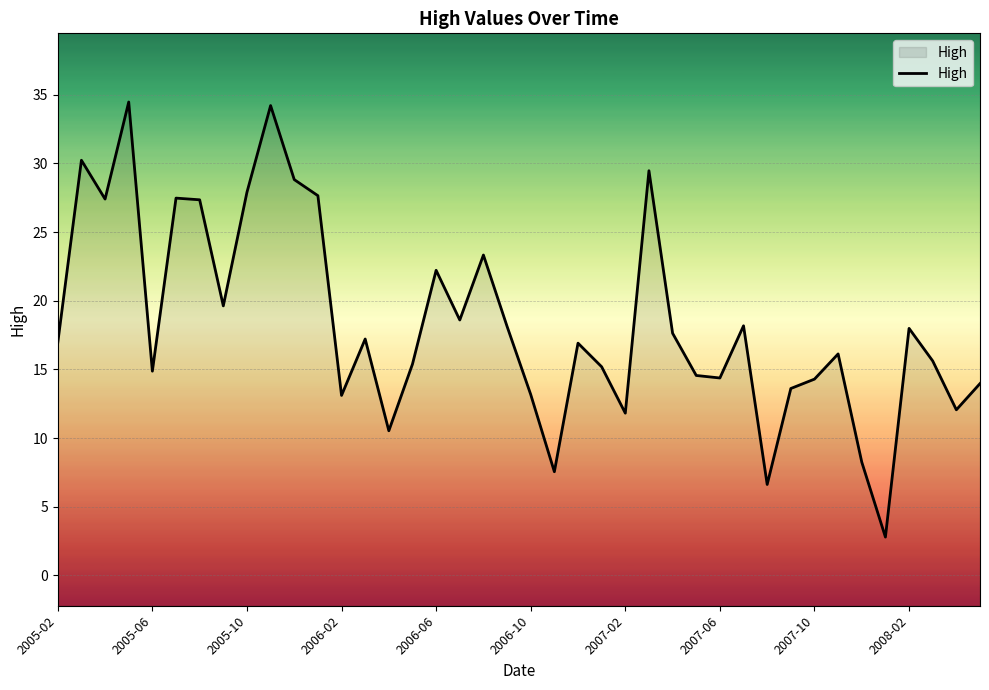

Is it true that the value at 15 is 6.0?

False